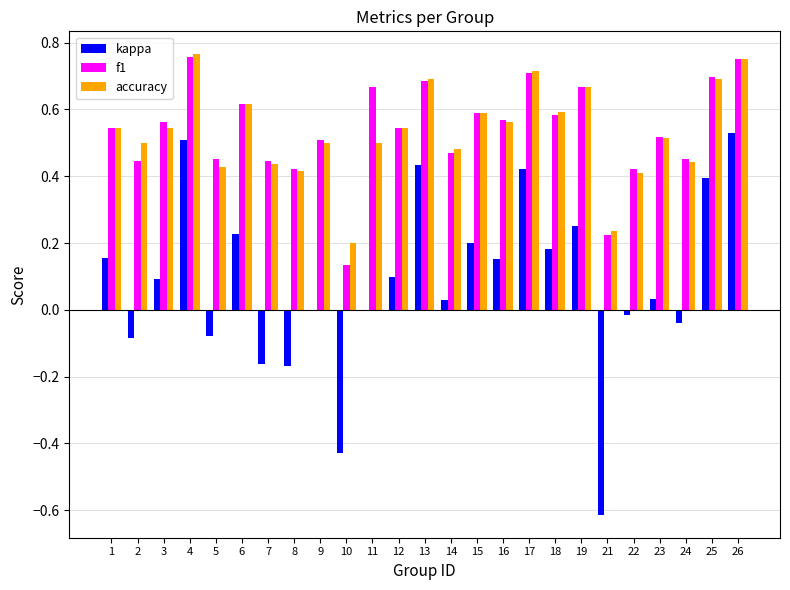

What are all the series names shown in the legend?

kappa, f1, accuracy